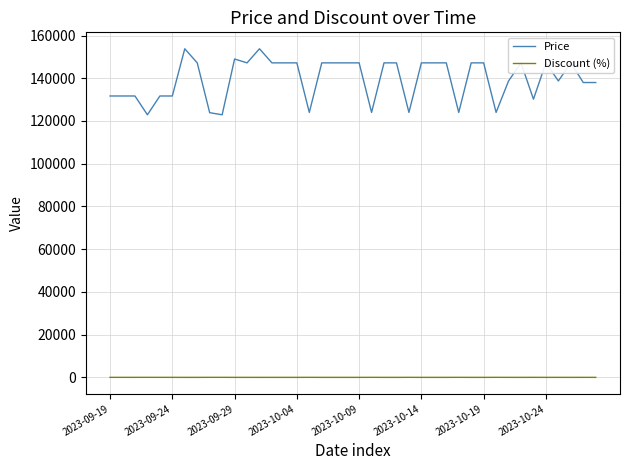

How many series are shown in this chart?

2